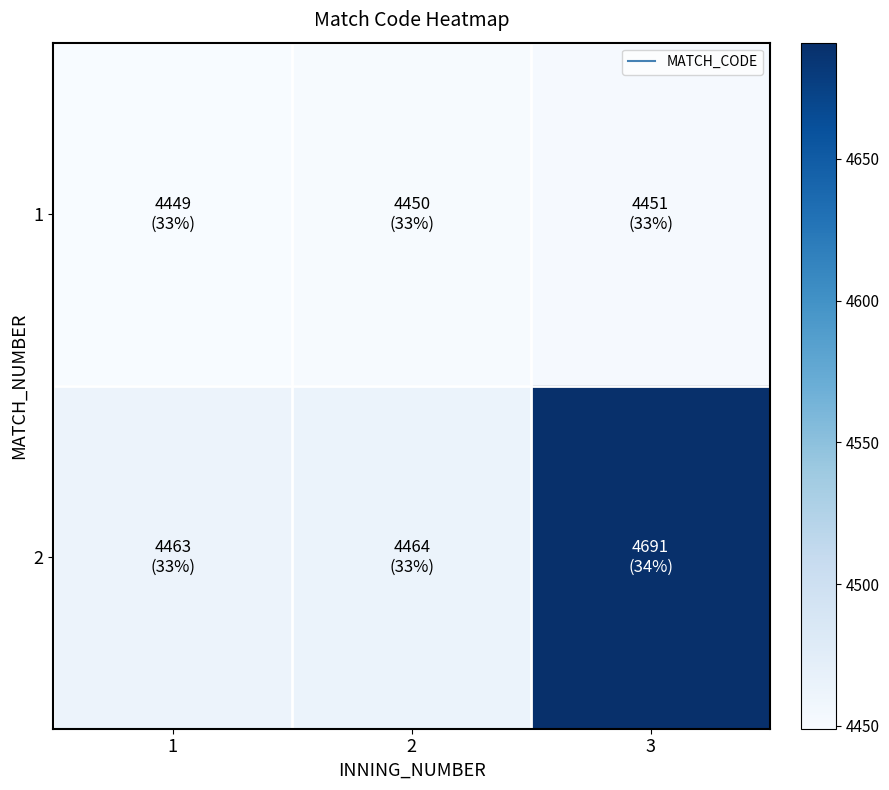

What is the smallest value displayed?

4449